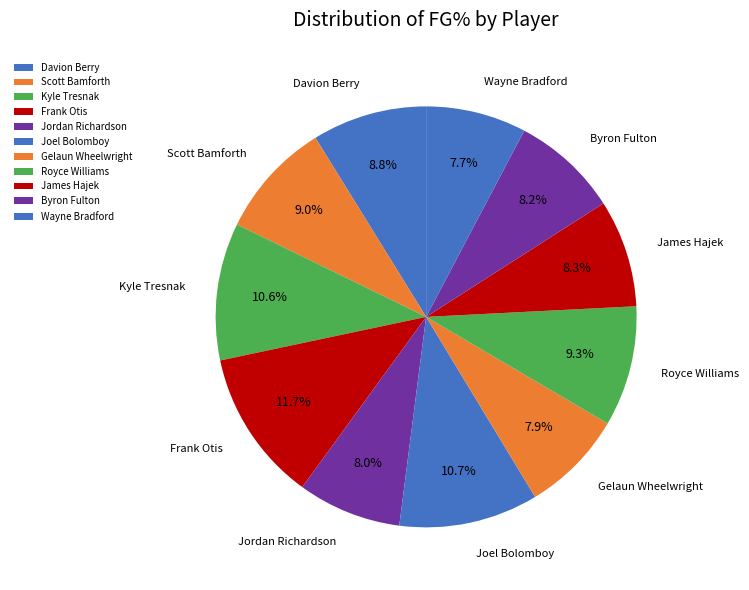

Combined, do Byron Fulton and Joel Bolomboy account for over 50%?

No